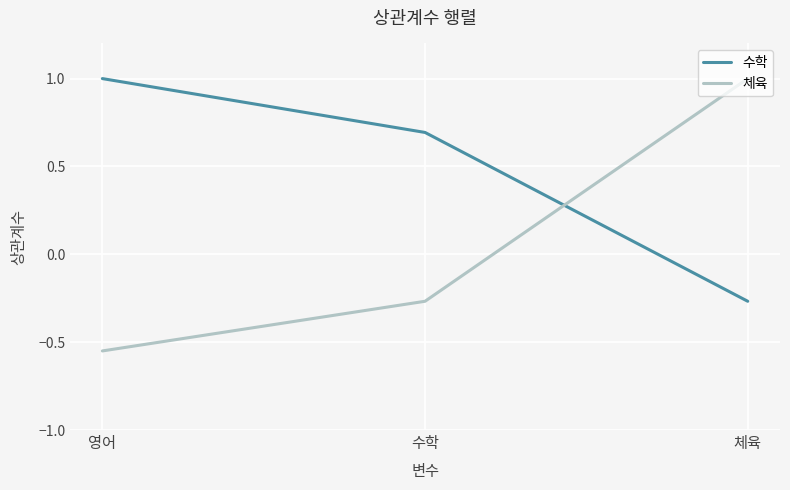

Which series has the largest total across all categories?

수학